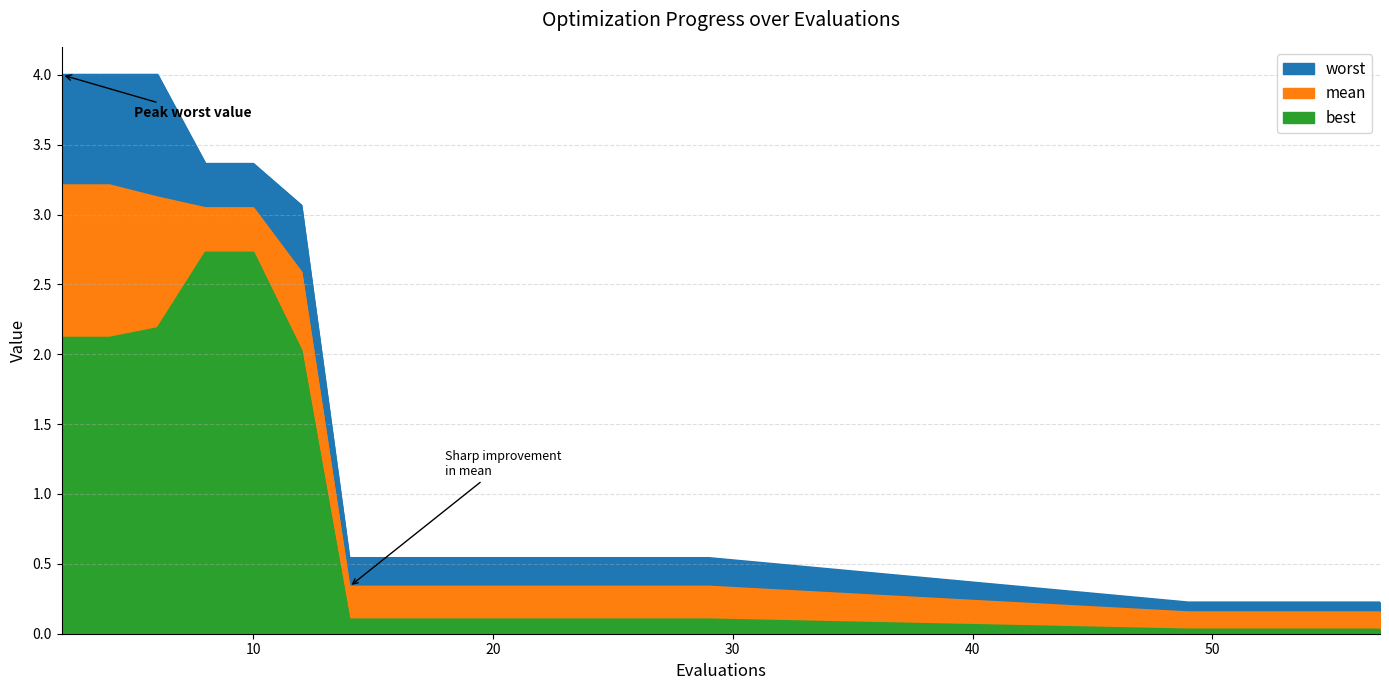

At 10, list the series in order from smallest to largest.

best, mean, worst